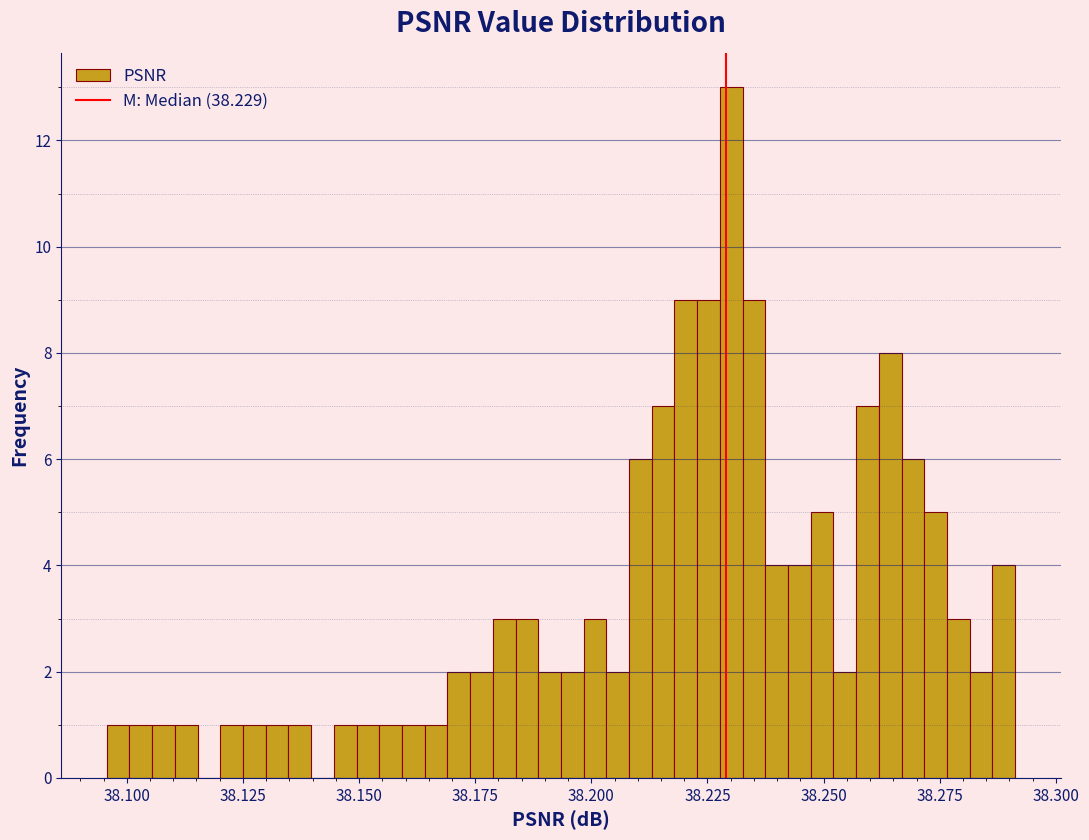

Around what value on the x-axis is the tallest bar? Give the approximate position of its centre, as read against the axis.

38.230